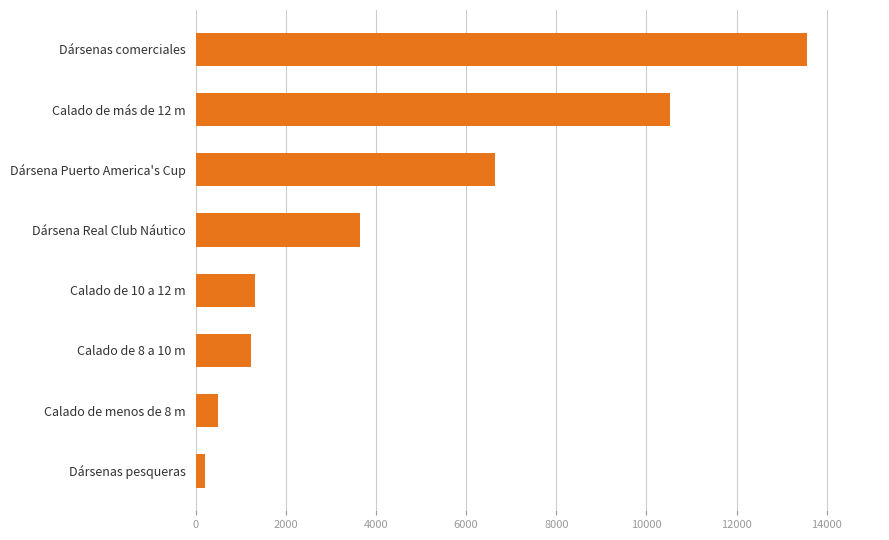

What is the sum of all values?

37600